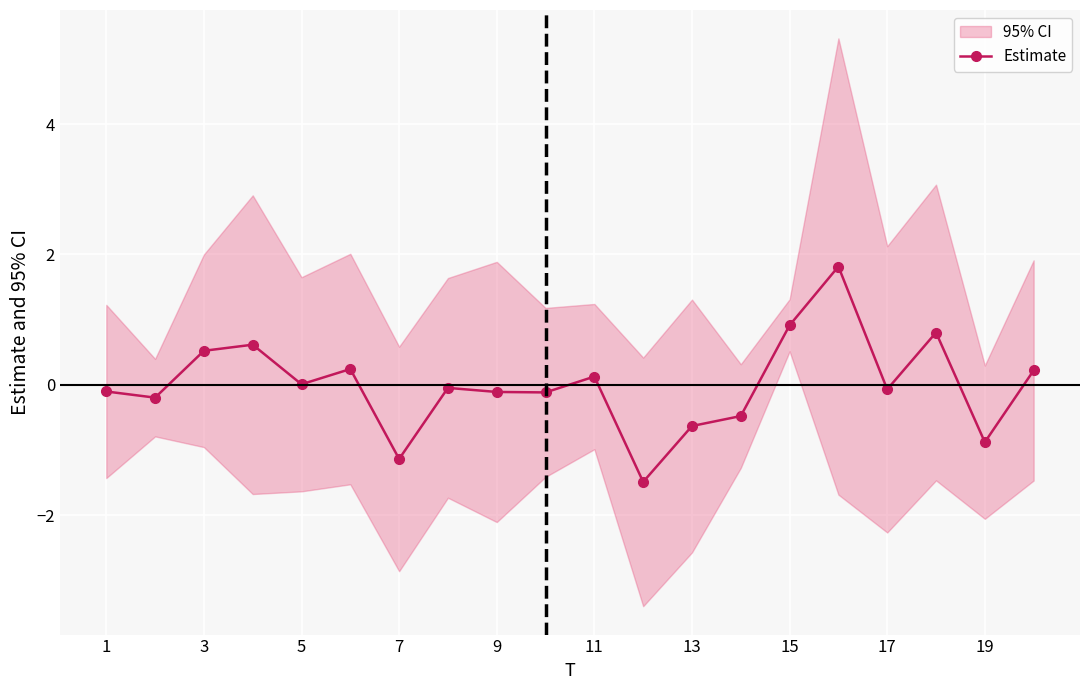

True or false: Estimate has more than 0 interior local peaks.

True